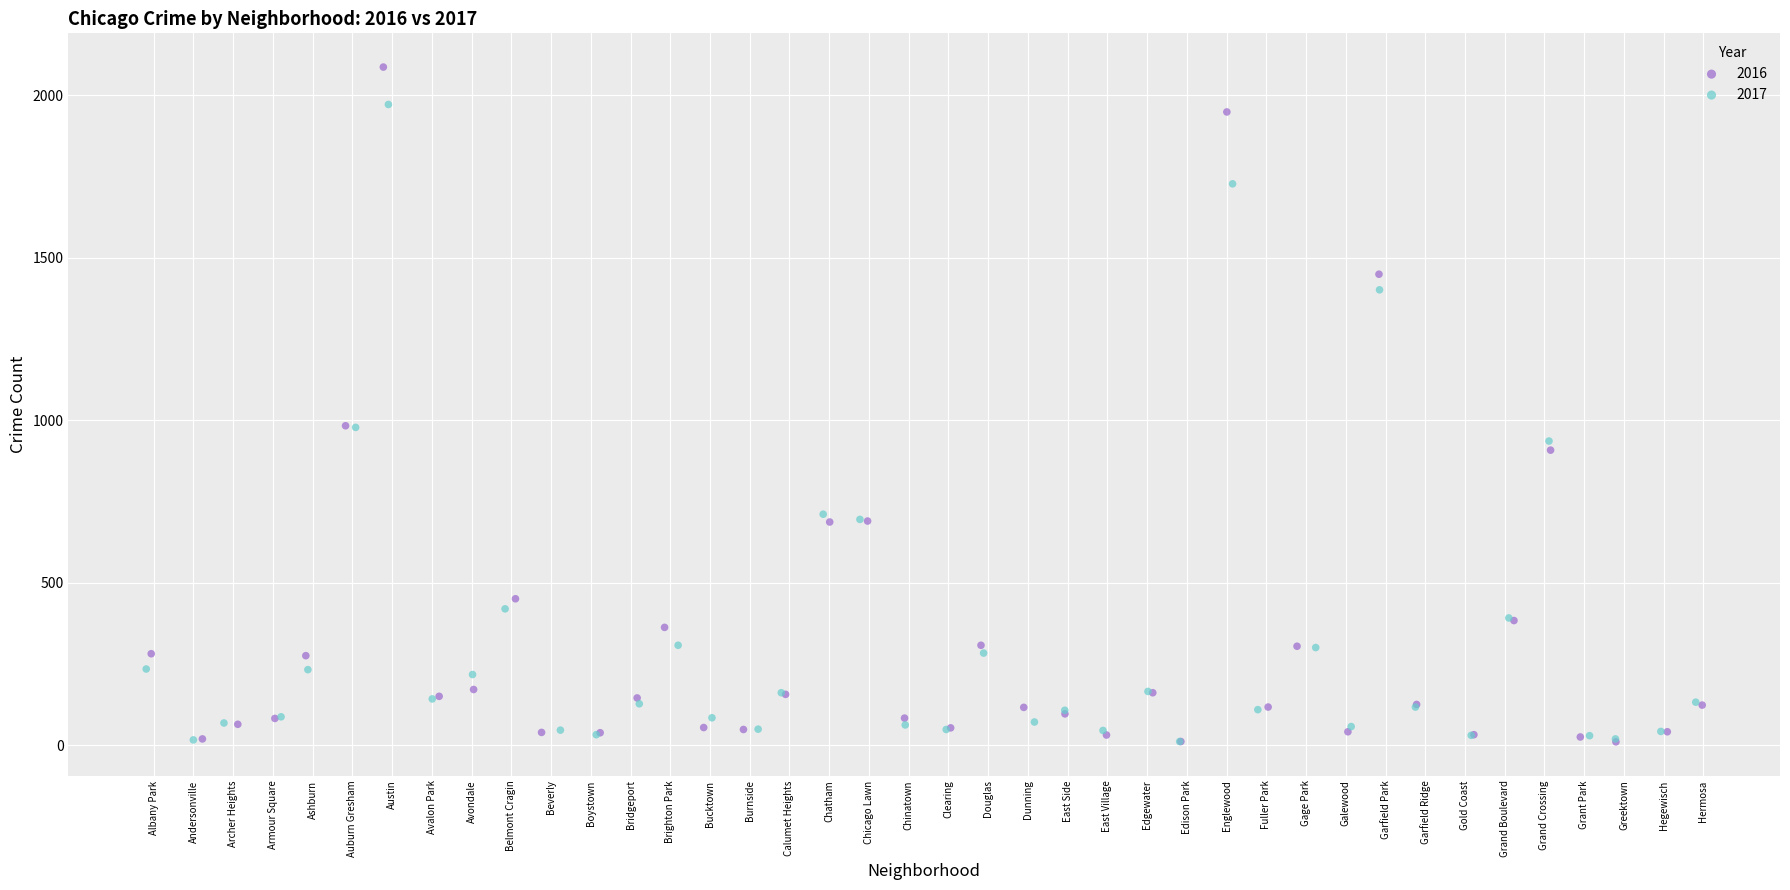

Which series has the largest Y range (max minus min)?

2016